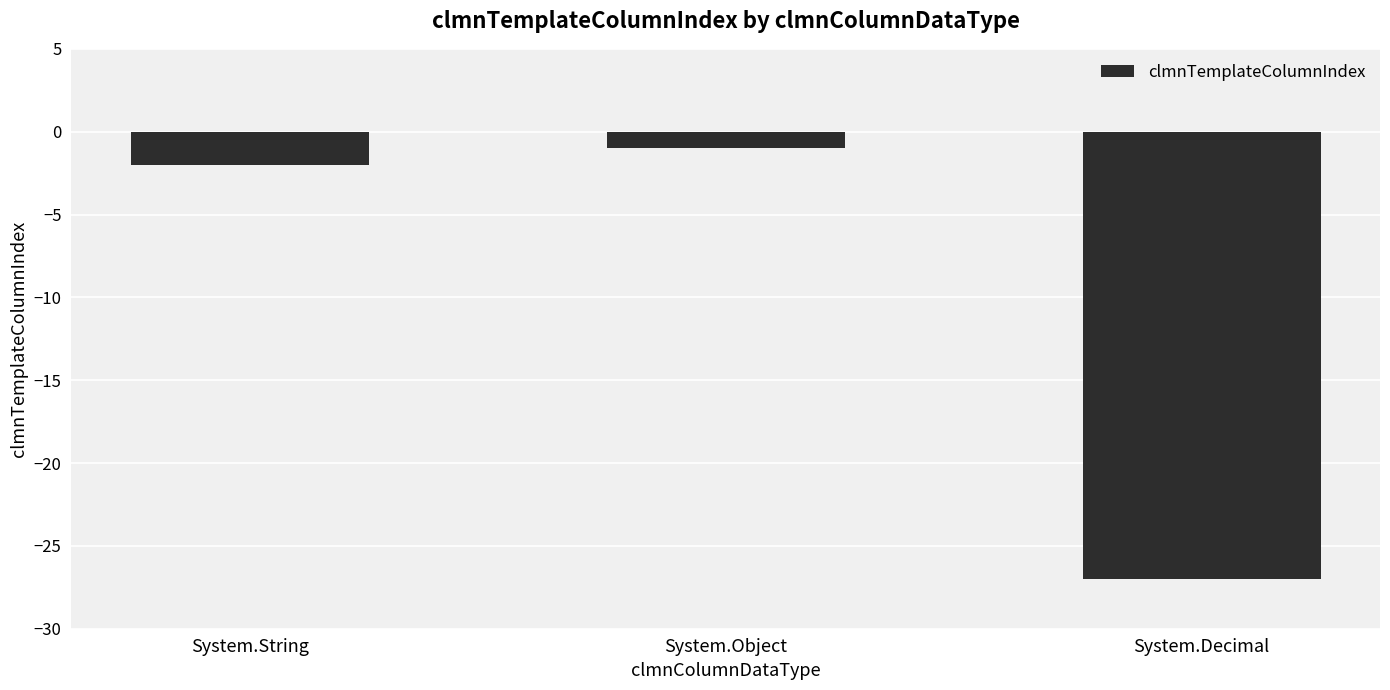

Does the chart contain any negative values?

Yes